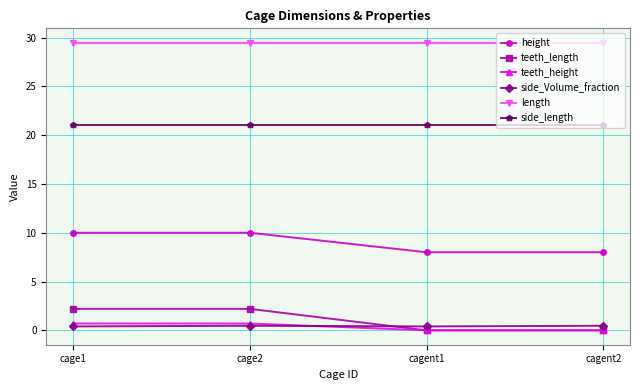

The side_length series shows 31.4 at cagent1. True or false?

False